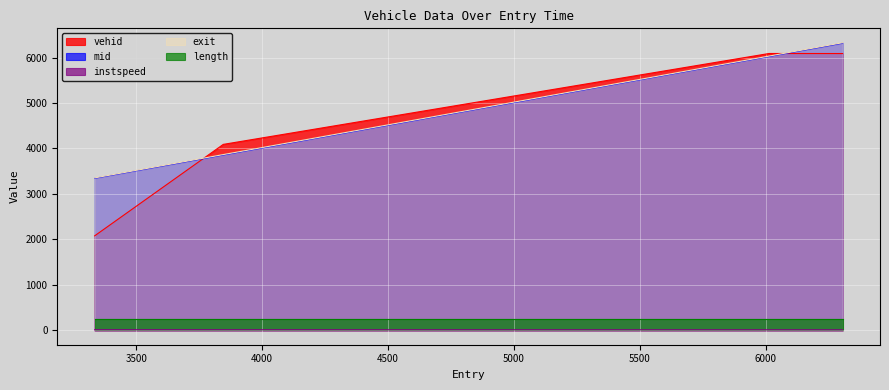

Is it true that instspeed equals 13.5 at 3335.2379059528753?

True